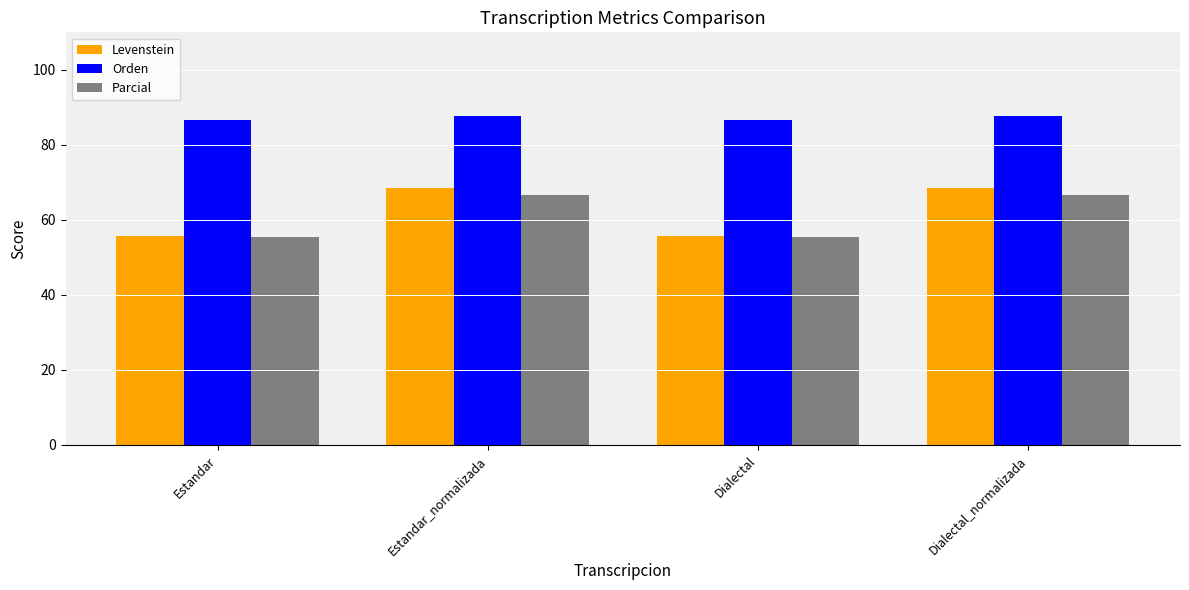

What is the label of the 4th bar from the left?

Dialectal_normalizada